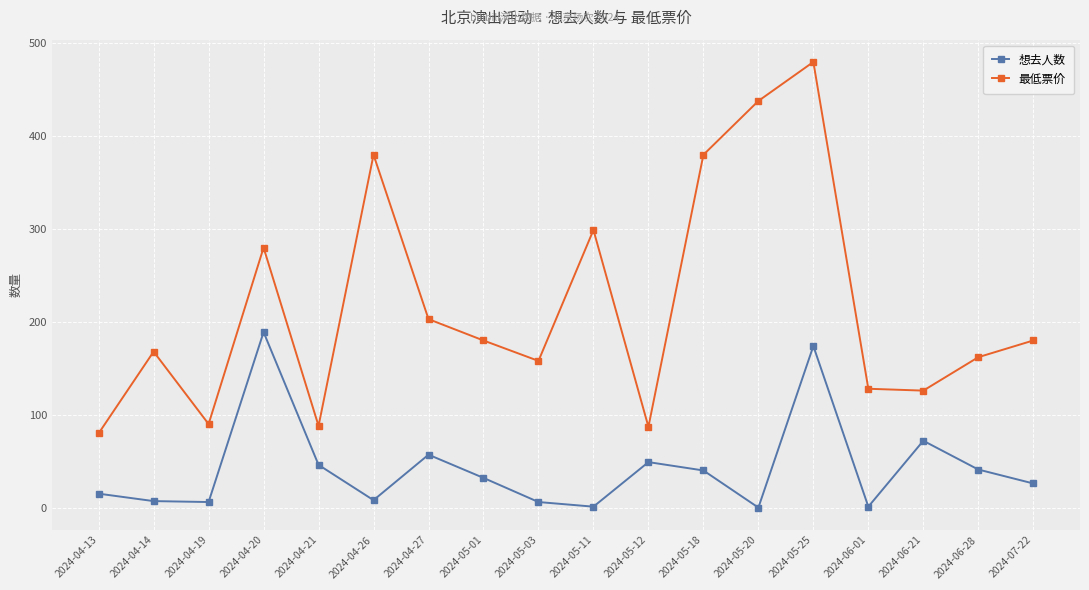

Count the number of data series in this chart.

2